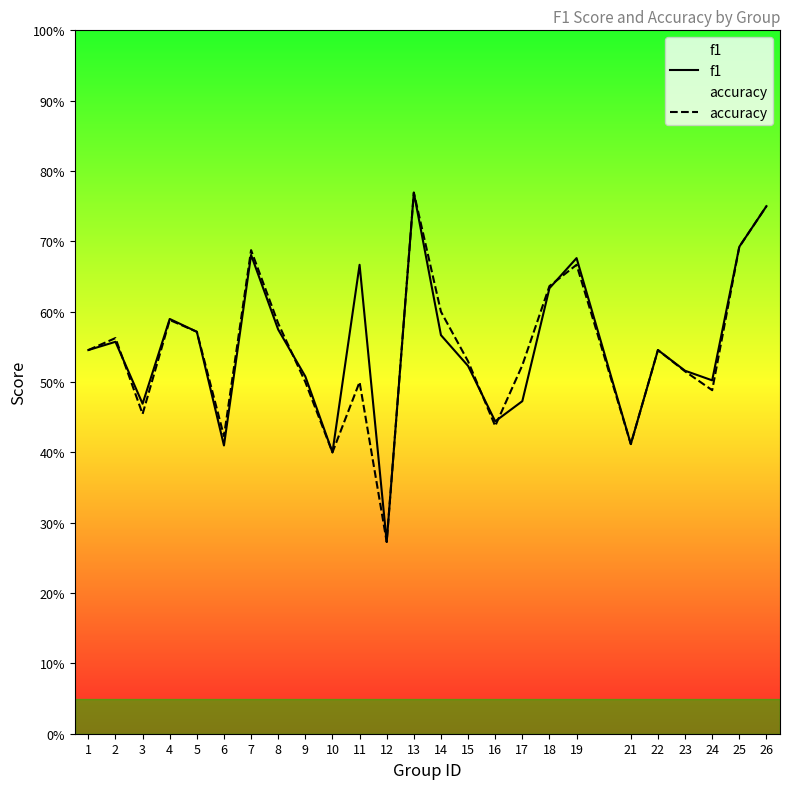

Between 14 and 24, which is larger?

14